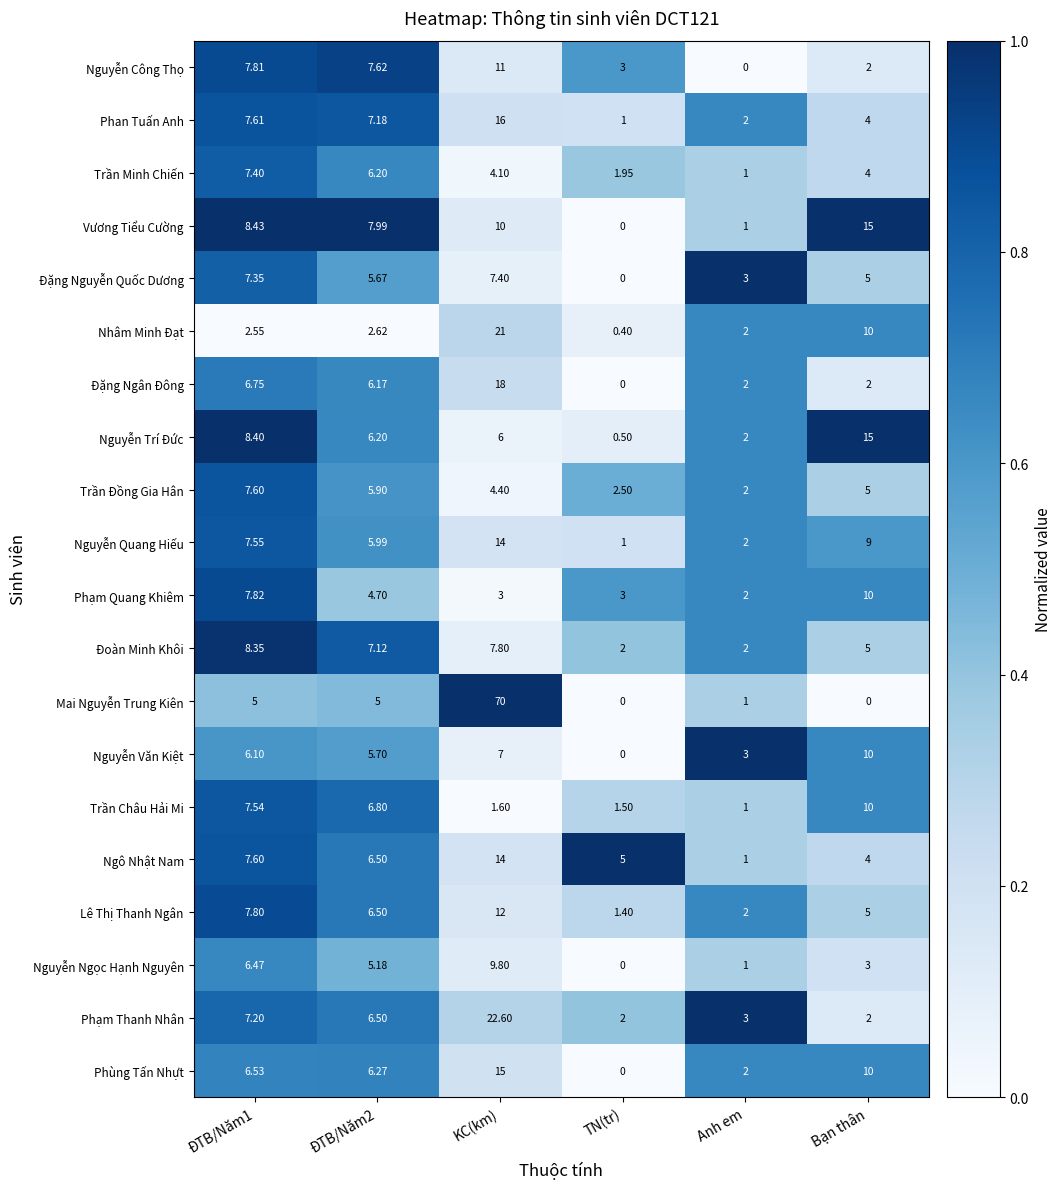

At which category does the chart reach its peak across all series?

KC(km)